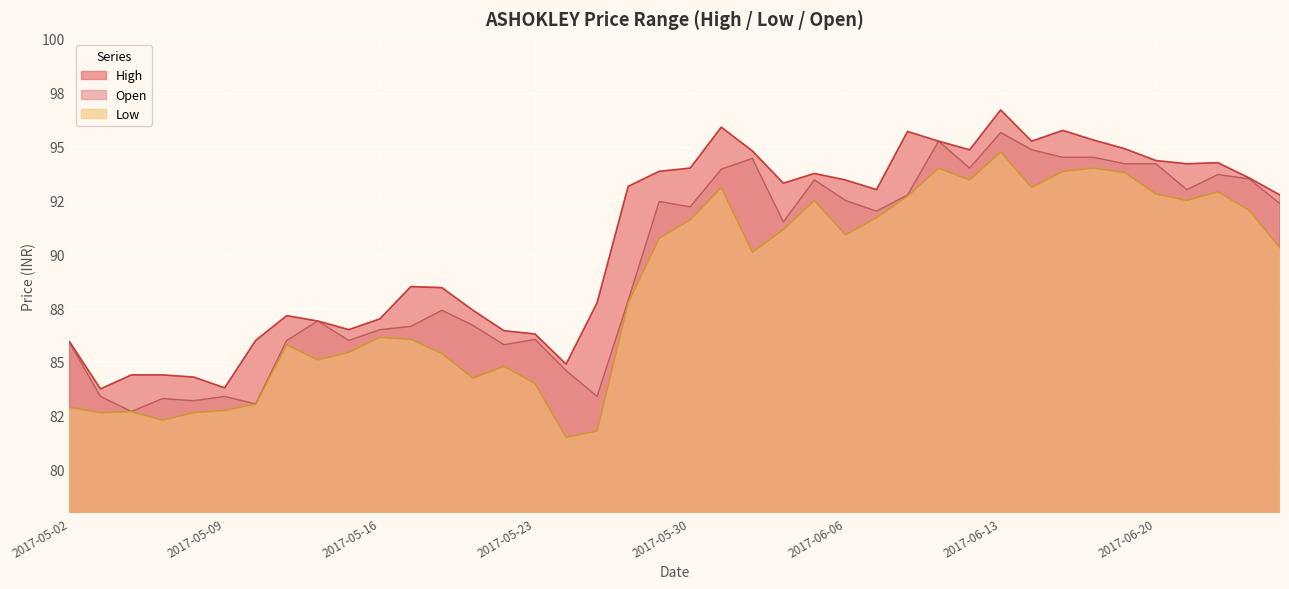

Count the number of data series in this chart.

3